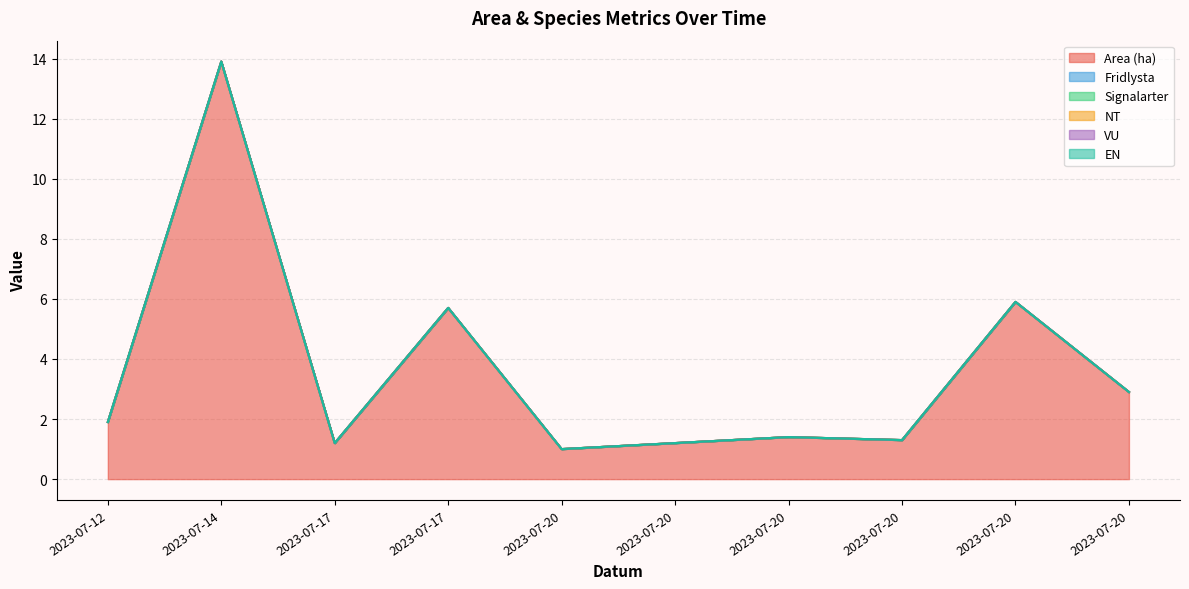

Between 2023-07-20 and 2023-07-20, which is larger?

2023-07-20